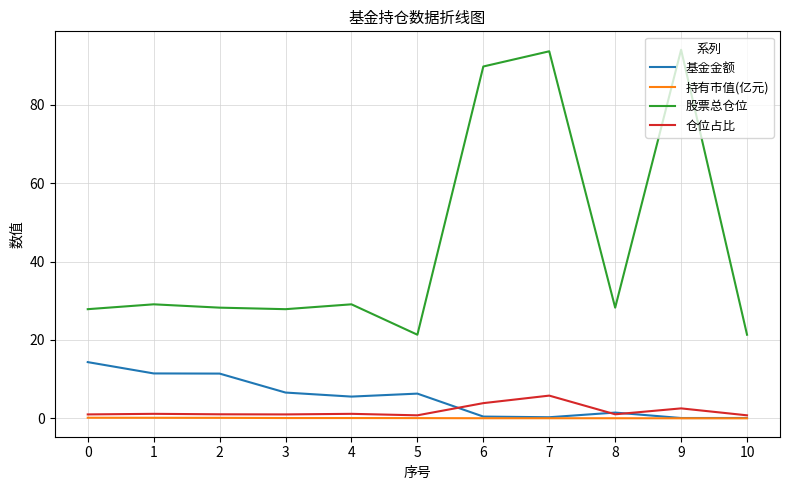

Which series has the largest total across all categories?

股票总仓位